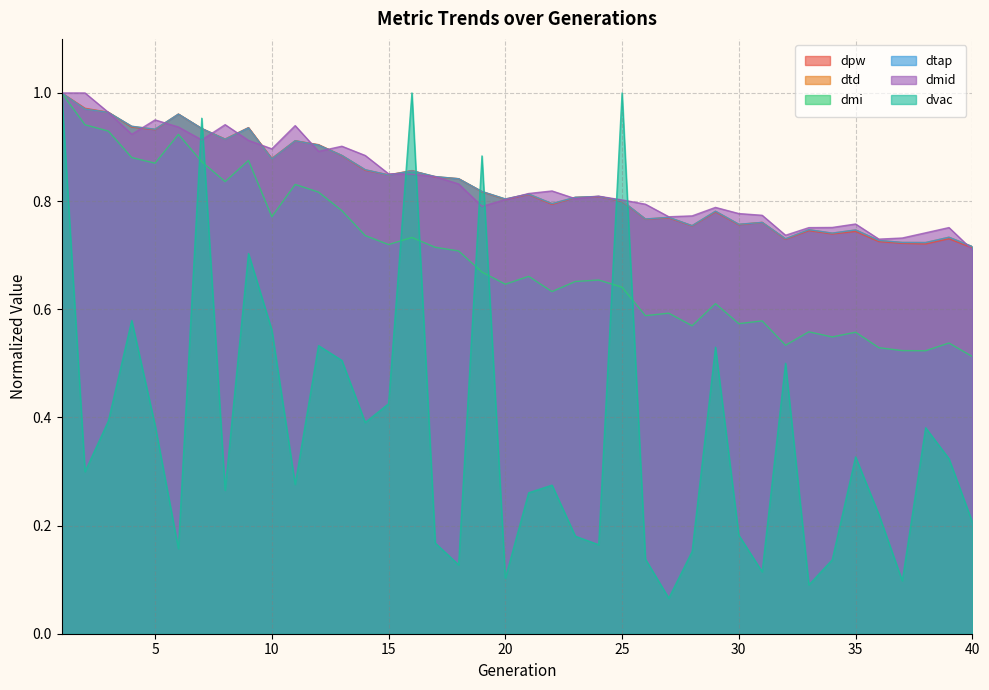

At which category does dmid reach its first local peak?

5